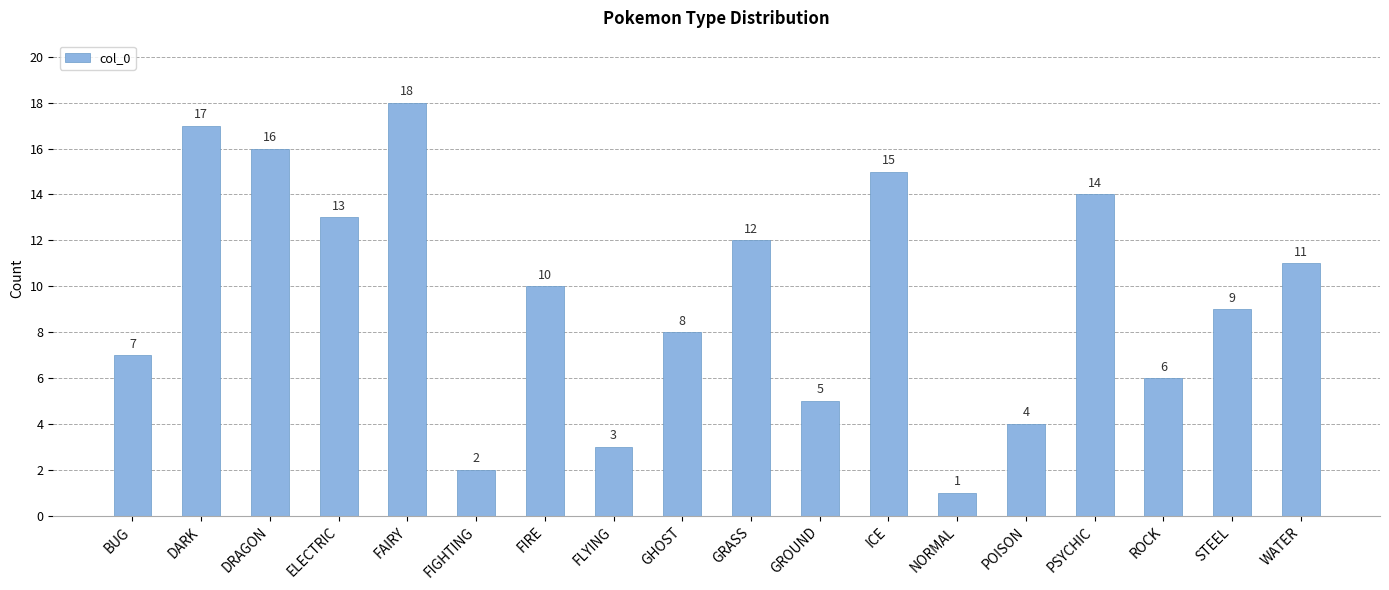

What is the average value?

10